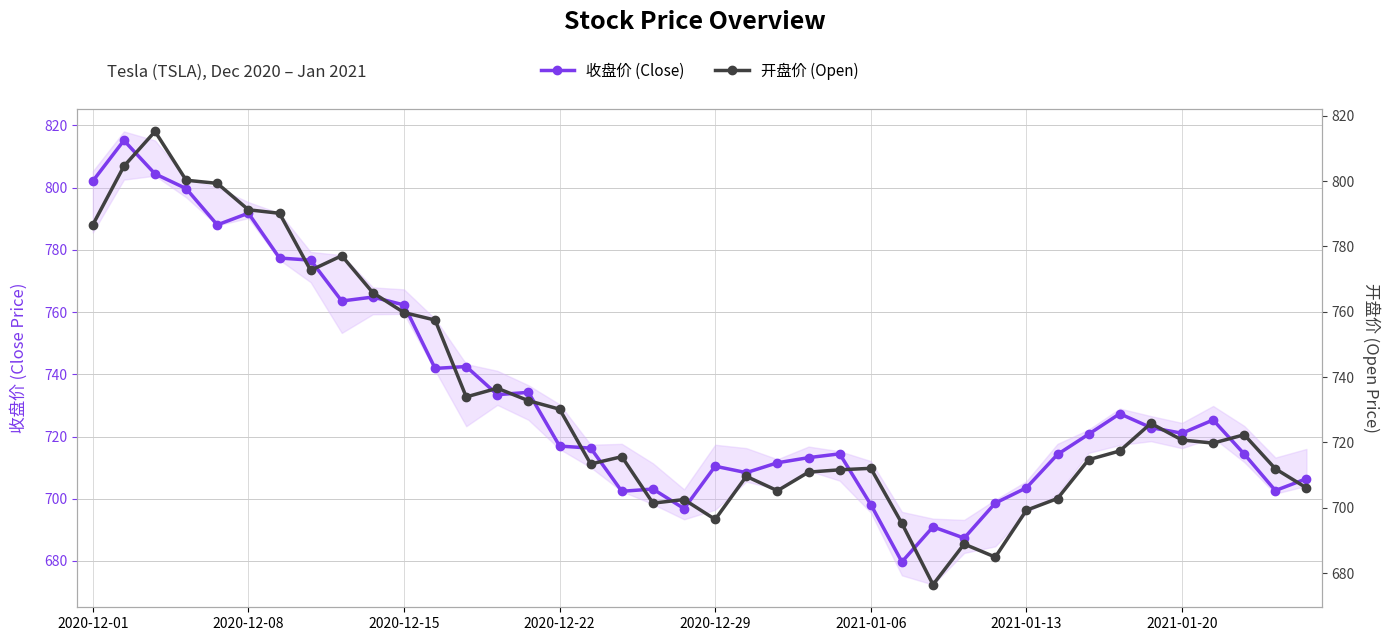

What is the minimum value for 收盘价 (Close)?

679.7